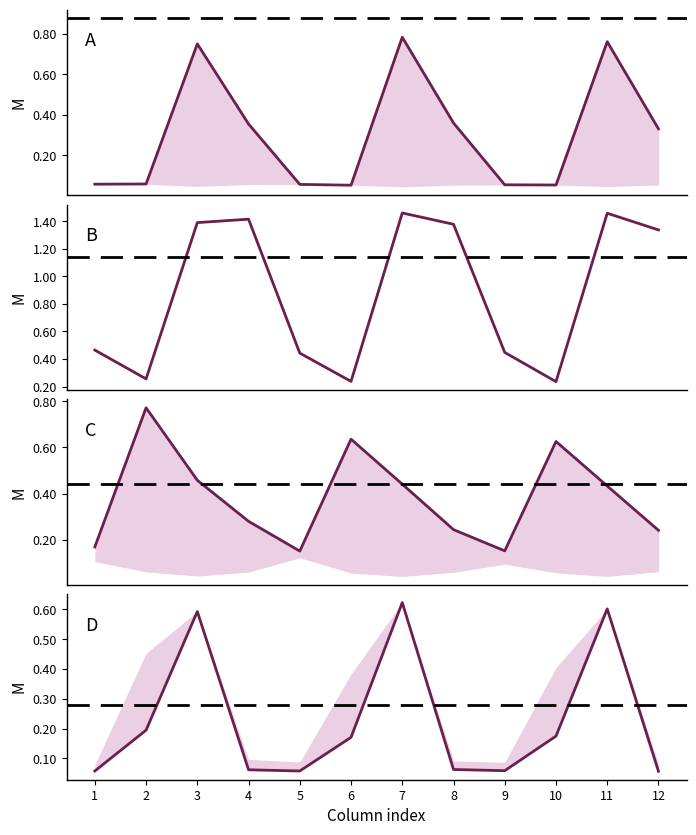

Which series has the widest spread of values?

B